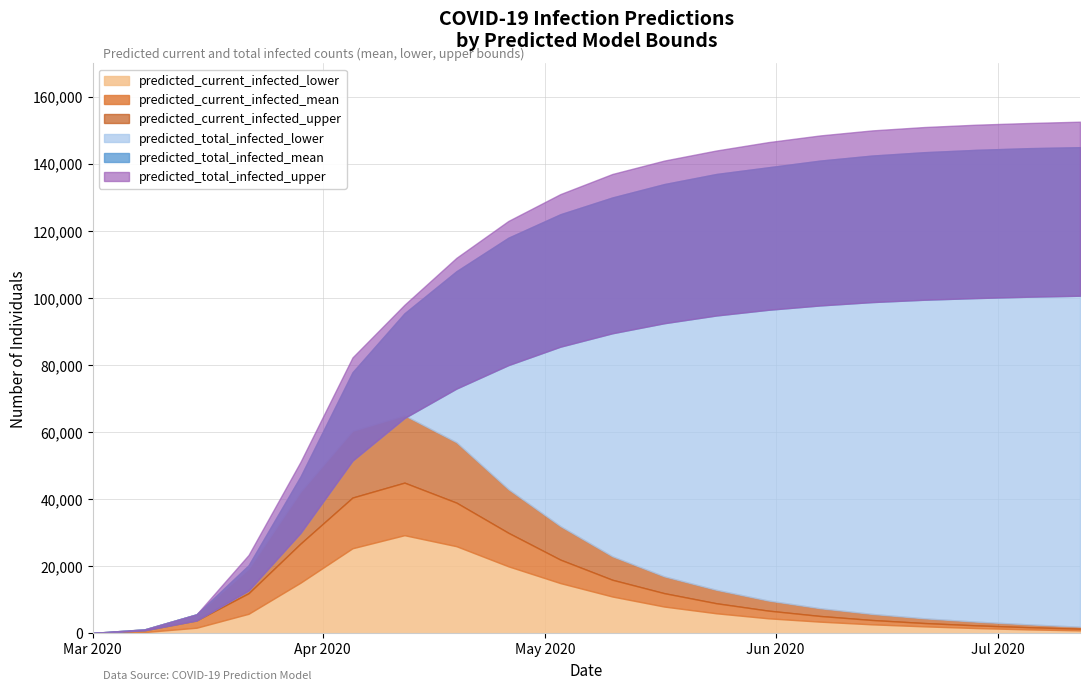

How many values in the predicted_current_infected_mean series exceed 9000?

9